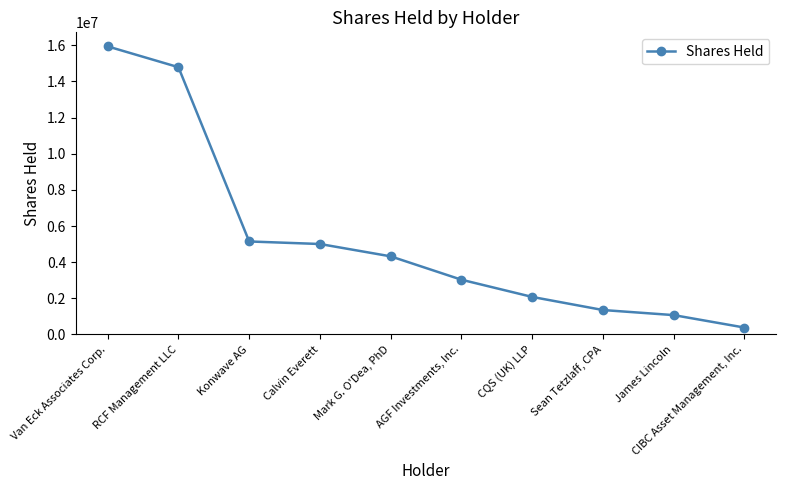

What is the ratio of the value at Sean Tetzlaff, CPA to the value at James Lincoln?

1.3